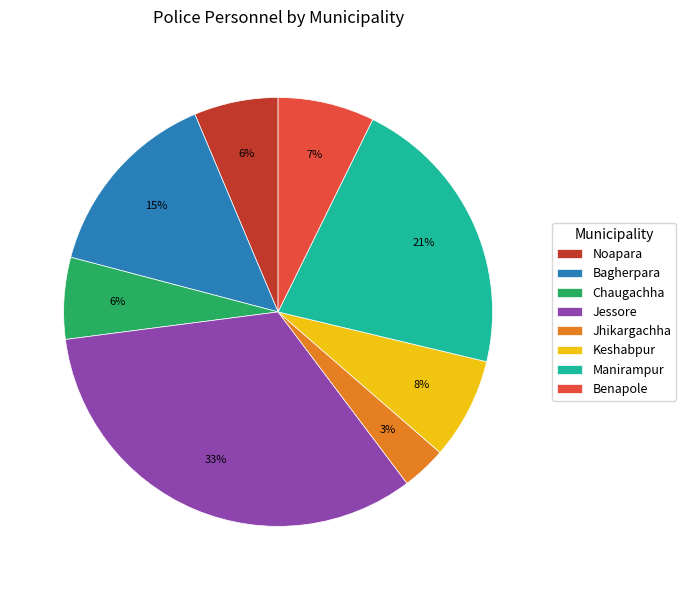

Is there a majority slice in this chart?

No